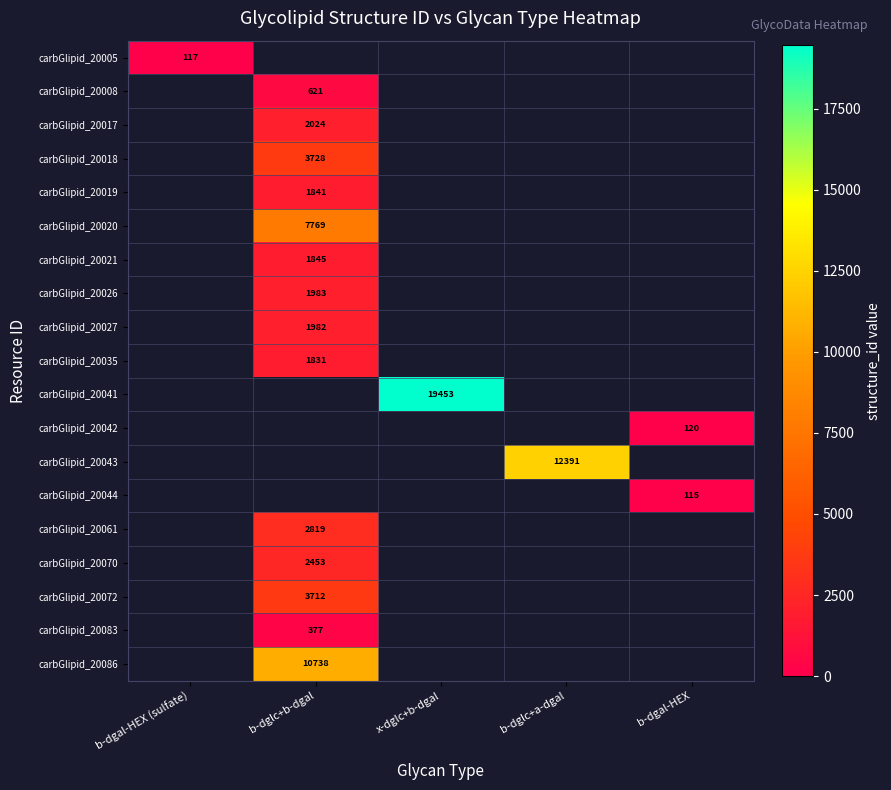

Which has a higher value, b-dglc+a-dgal or b-dglc+b-dgal?

b-dglc+b-dgal